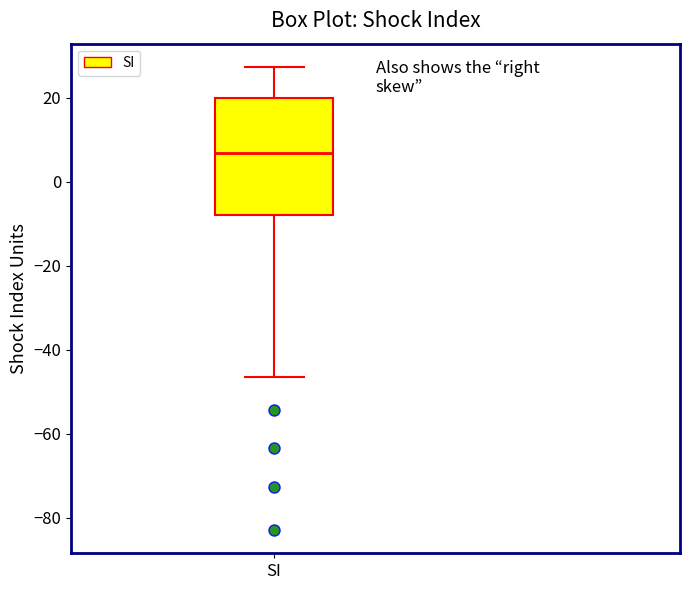

Read this box plot against the y-axis: the position of the median line, the range covered by the box, and the ends of both whiskers. The values are not printed on the chart, so give them approximately, as read against the axis.

median 6, box -8 to 20, whiskers -46 to 28